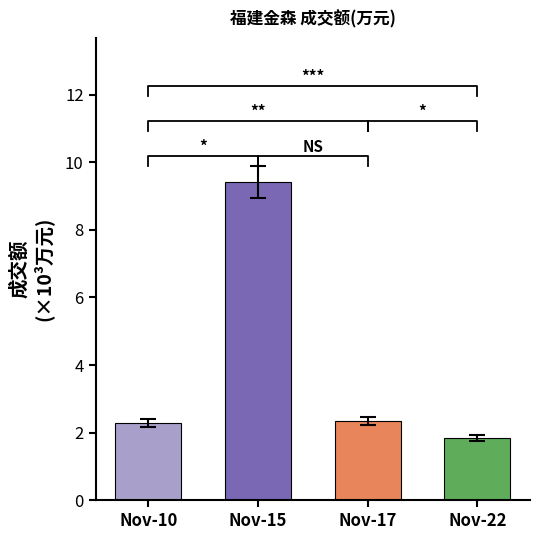

What is the value of the 3rd bar from the left?

2331